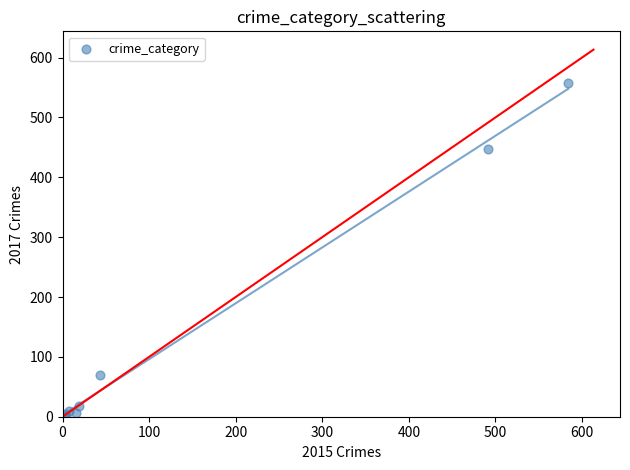

What Y value in the scatter plot is closest to 279?

447